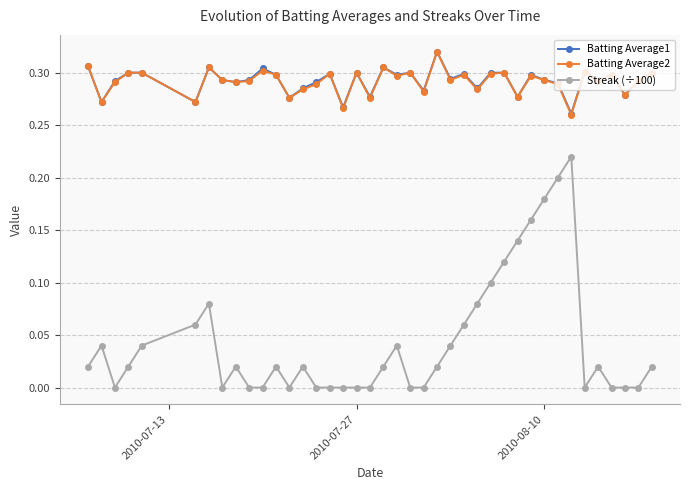

Which series has the largest range (max minus min)?

Streak (÷100)